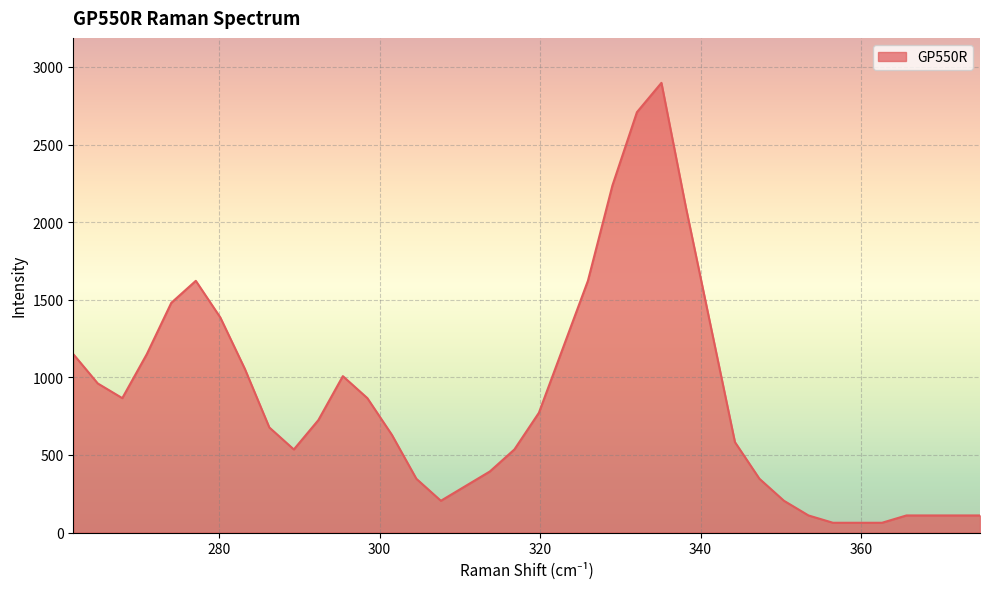

What is the maximum value shown in the chart?

2897.6